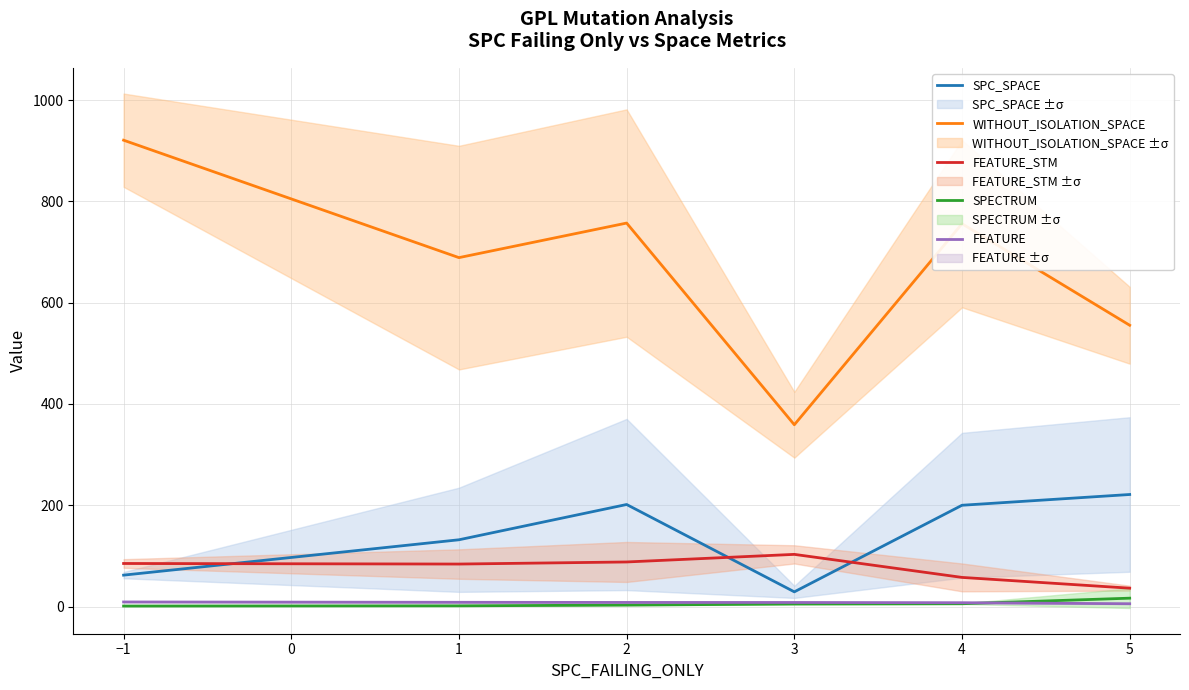

At how many categories does at least one series exceed 470?

5